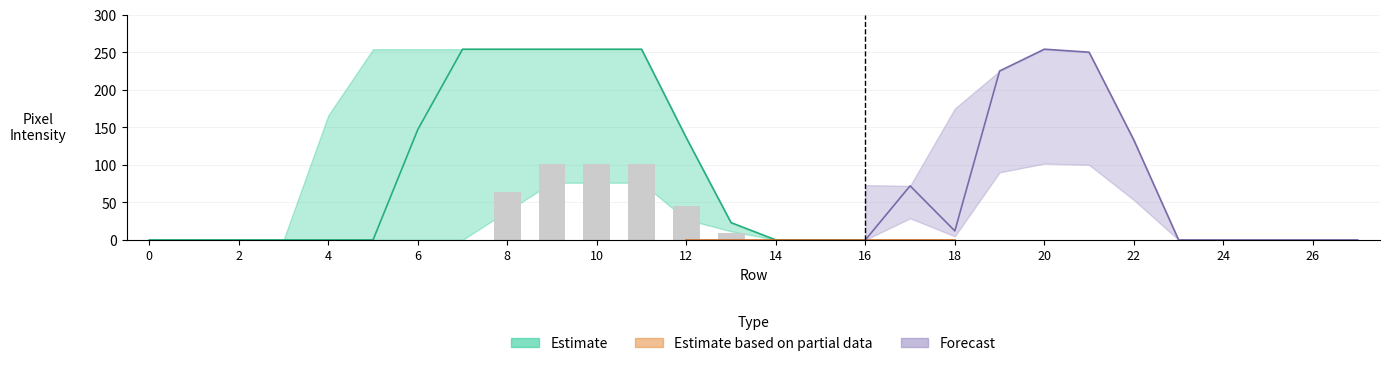

Between 11 and 25, which is larger?

11